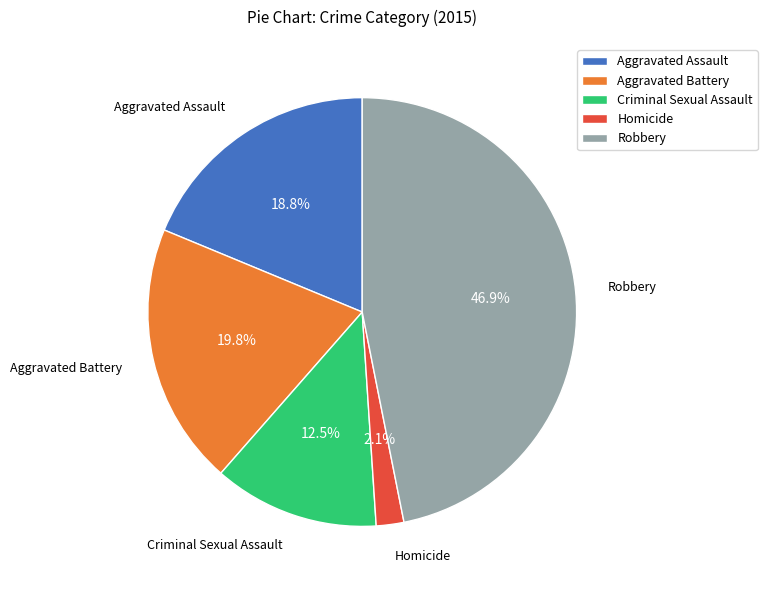

The Aggravated Battery slice represents 20% of the pie. True or false?

True